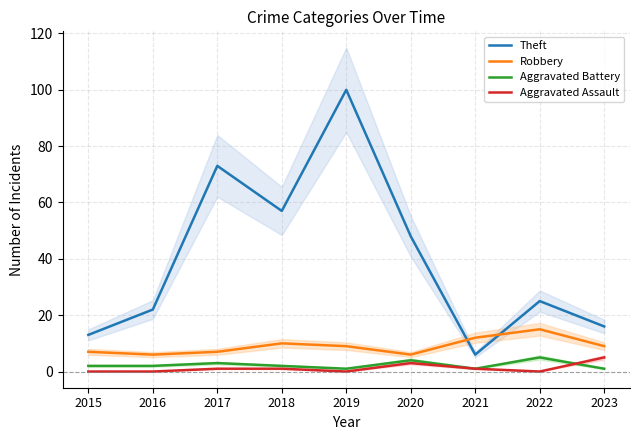

Count the Aggravated Battery values in the range 1 to 3.

7